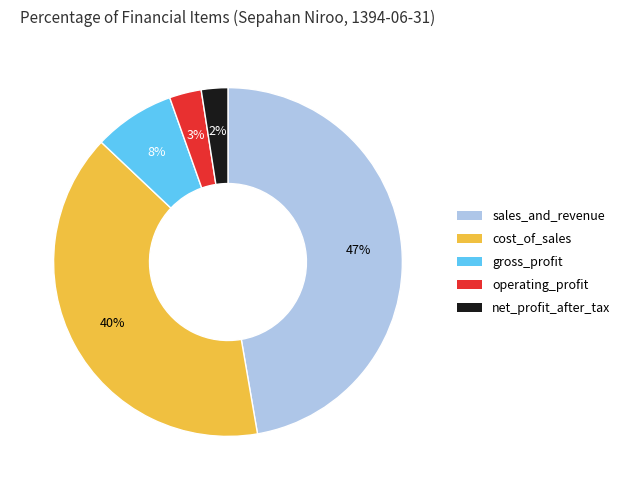

To the nearest percent, what percentage of the pie is gross_profit?

8%